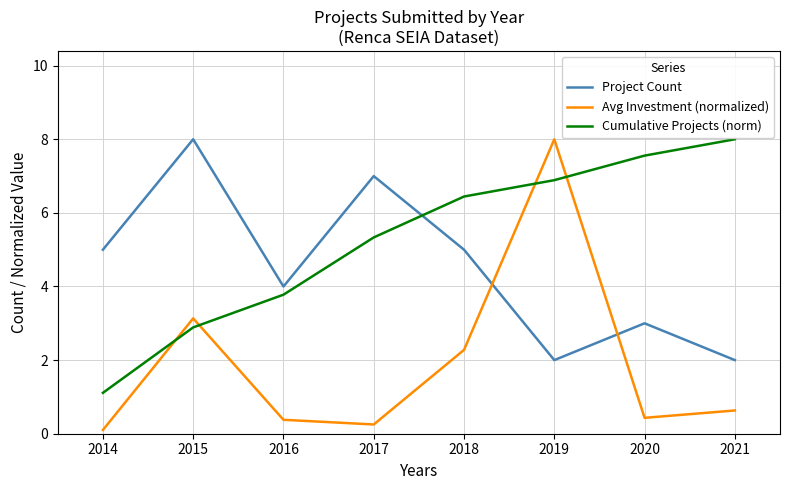

Reading left to right, list all the values displayed in this chart.

Project Count: 5.0	8.0	4.0	7.0	5.0	2.0	3.0	2.0
Avg Investment (normalized): 0.1	3.1	0.4	0.3	2.3	8.0	0.4	0.6
Cumulative Projects (norm): 1.1	2.9	3.8	5.3	6.4	6.9	7.6	8.0